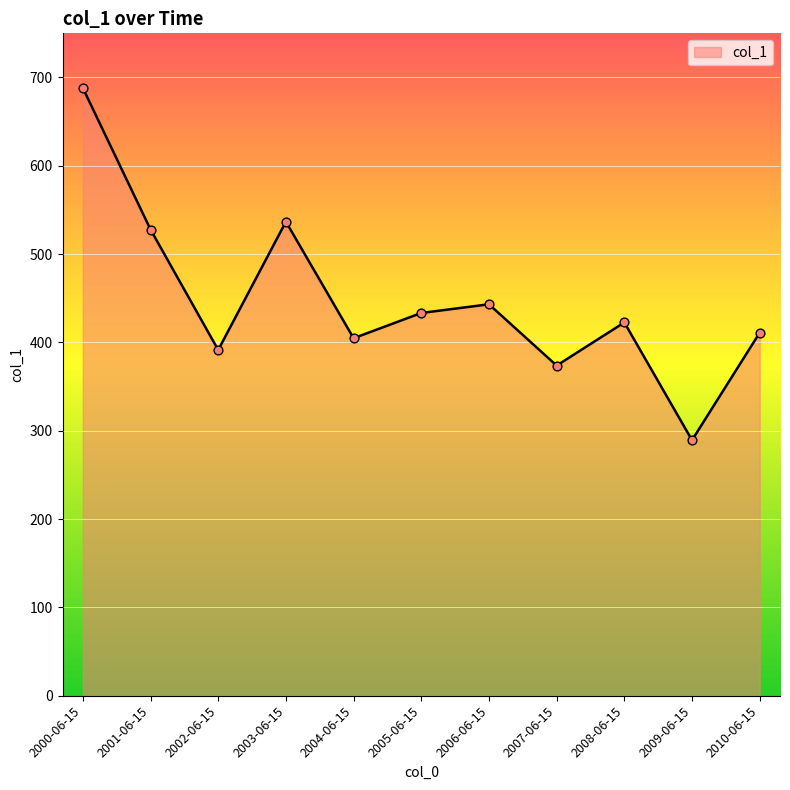

Which has a higher value, 2005-06-15 or 2003-06-15?

2003-06-15